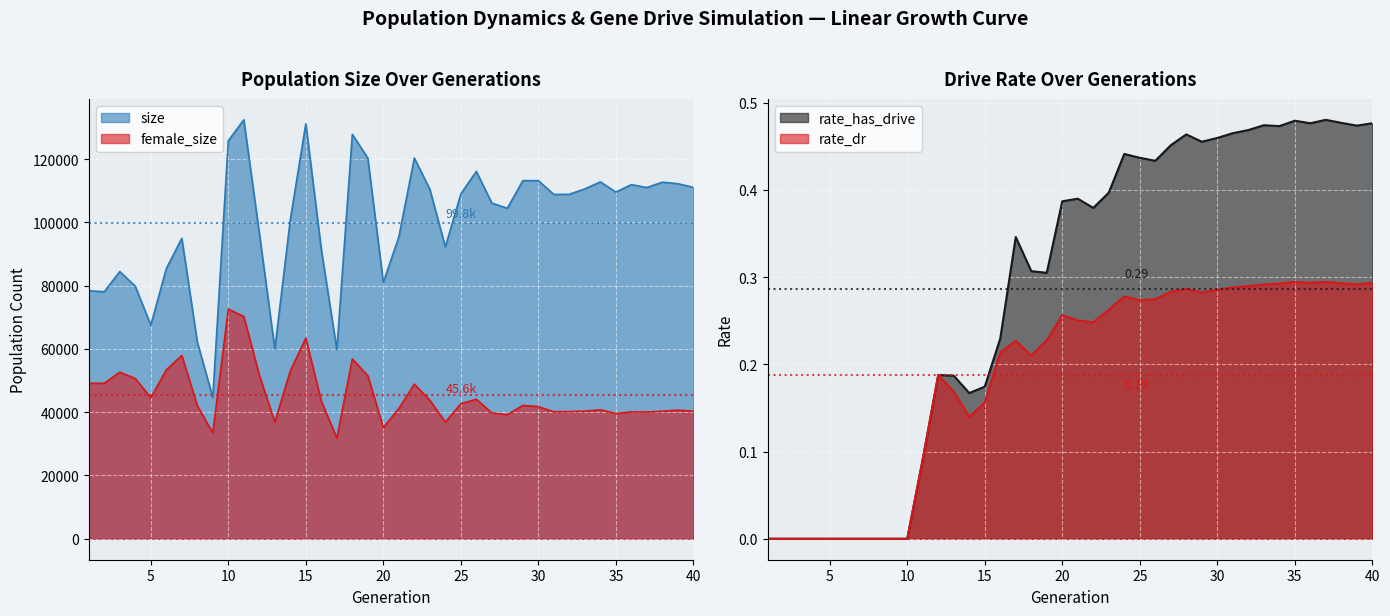

At which category is the sum across all series the highest?

11